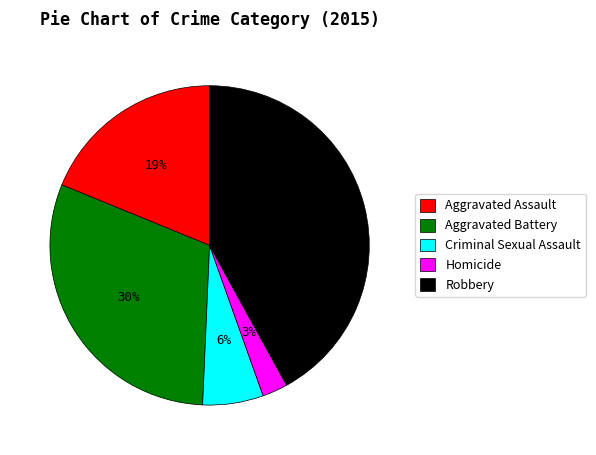

Which has a higher value, Aggravated Assault or Homicide?

Aggravated Assault